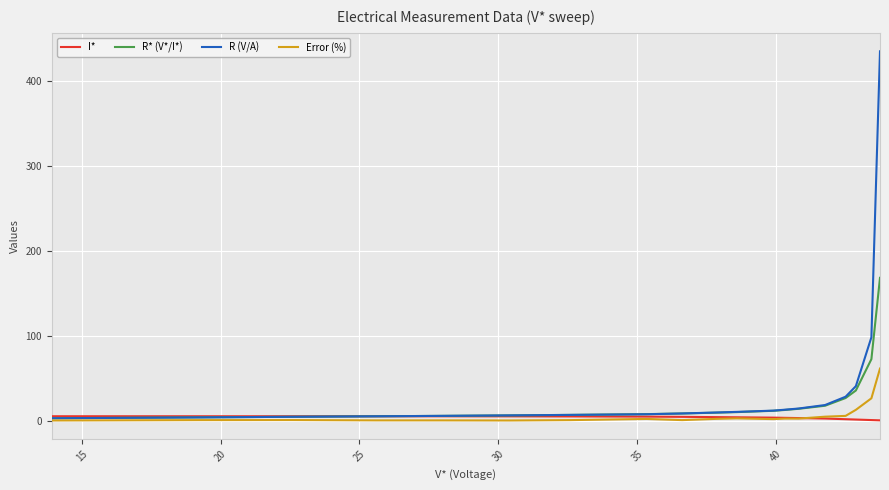

Count the number of categories in the chart.

19